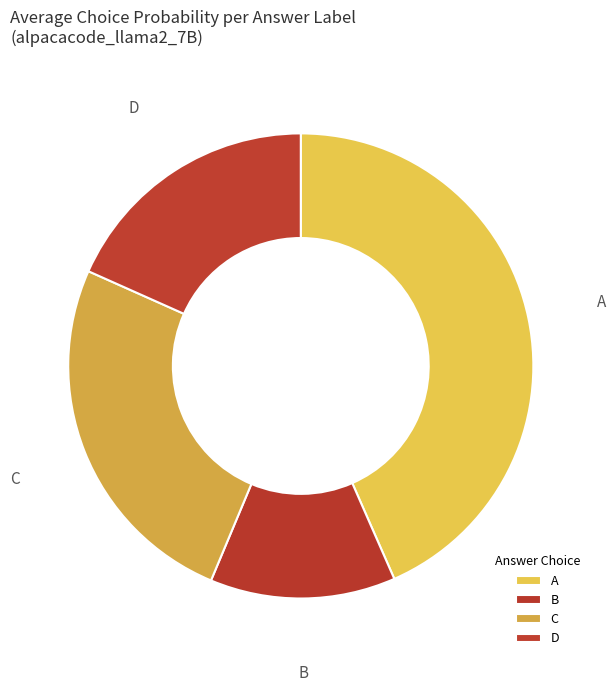

How many segments does this pie chart have?

4